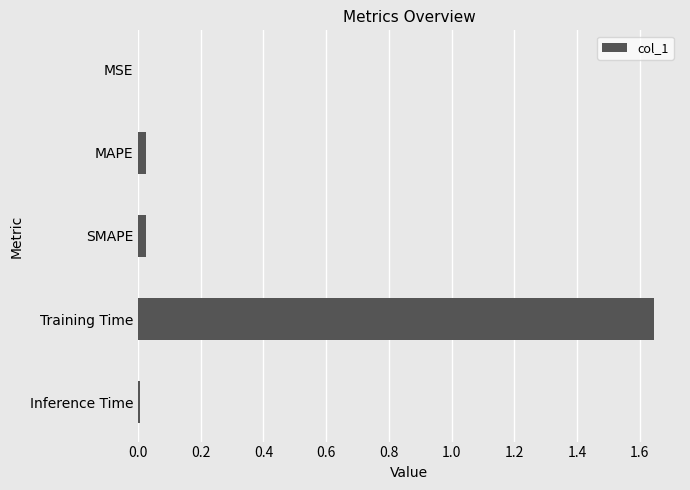

At which category does the chart reach its peak across all series?

Training Time